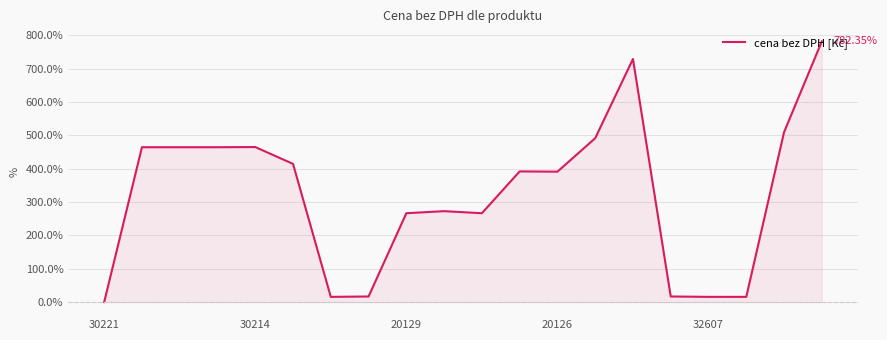

True or false: there are more than 0 points higher than both neighbors.

True